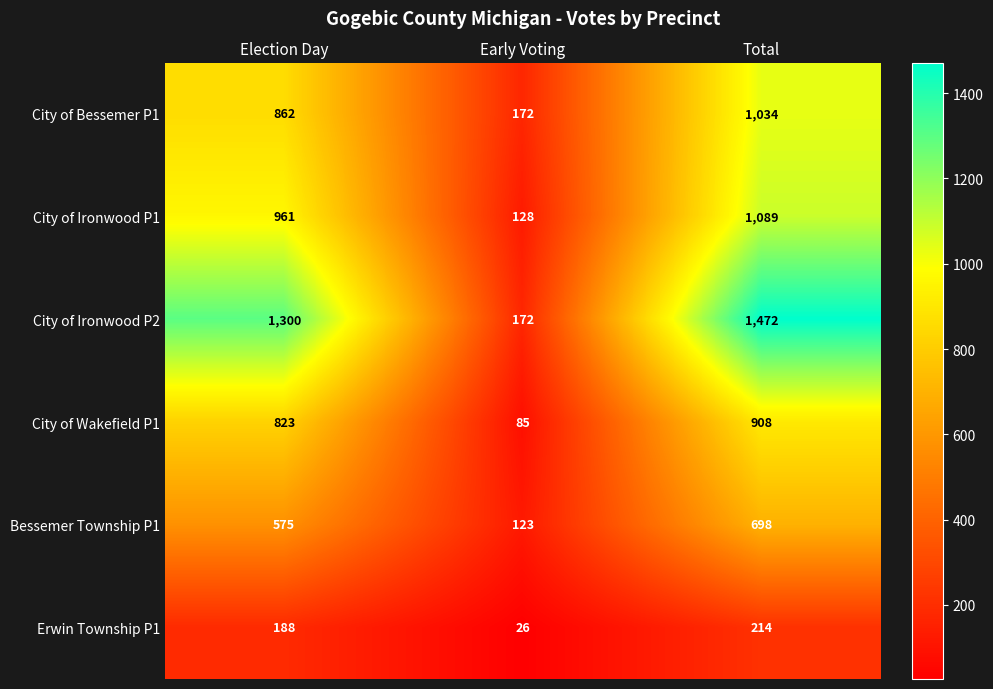

At Election Day, list the series in order from largest to smallest.

City of Ironwood P2, City of Ironwood P1, City of Bessemer P1, City of Wakefield P1, Bessemer Township P1, Erwin Township P1